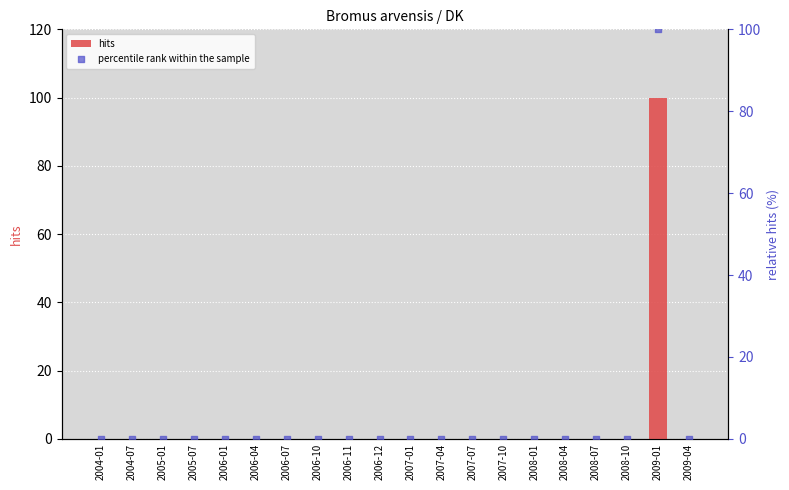

What are all the series names shown in the legend?

hits, percentile rank within the sample